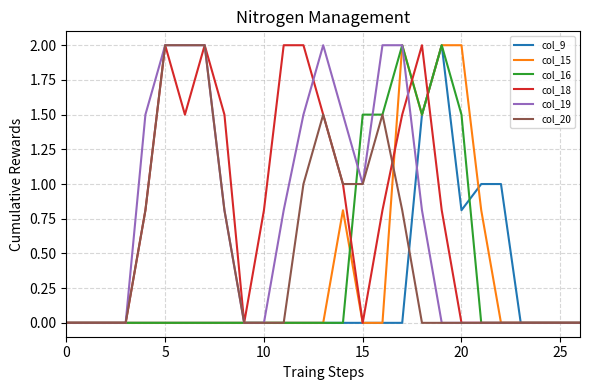

What is the greatest value displayed?

2.0